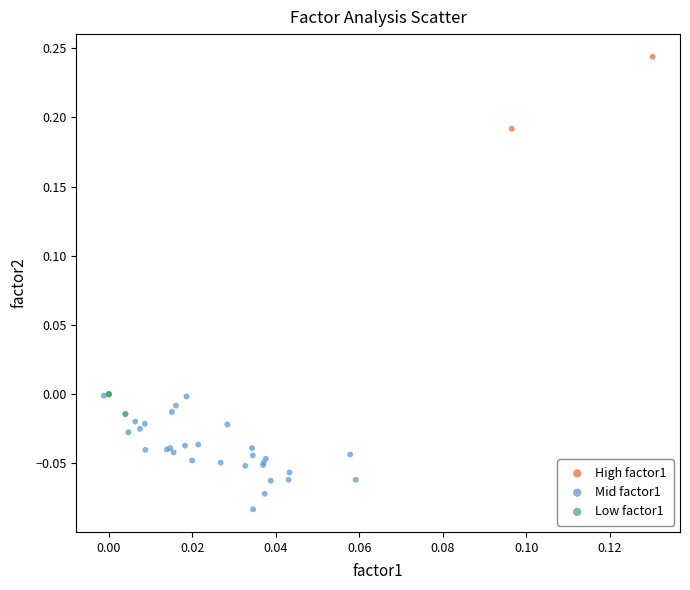

Which series reaches the minimum Y coordinate?

Mid factor1